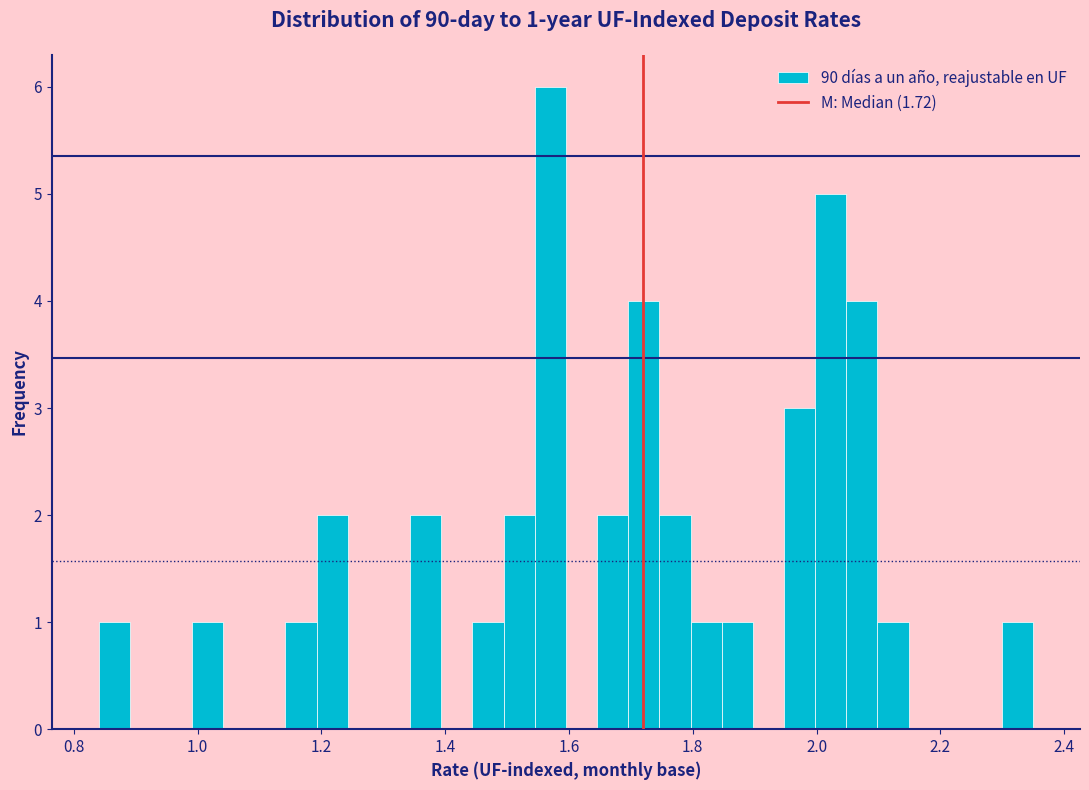

Around what value on the x-axis is the tallest bar? Give the approximate position of its centre, as read against the axis.

1.56